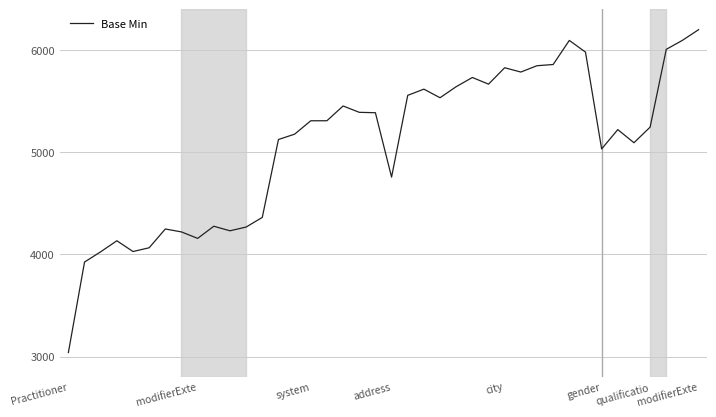

What is the difference between the maximum and minimum values?

3159.8